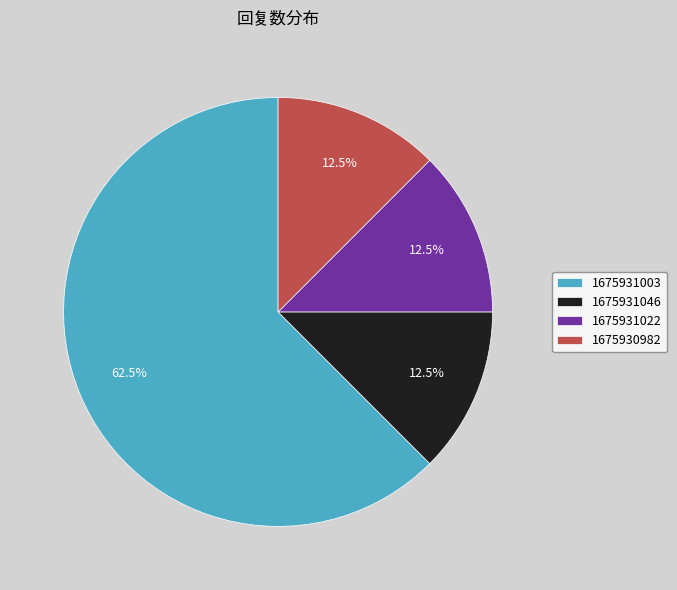

Which category accounts for the majority?

1675931003